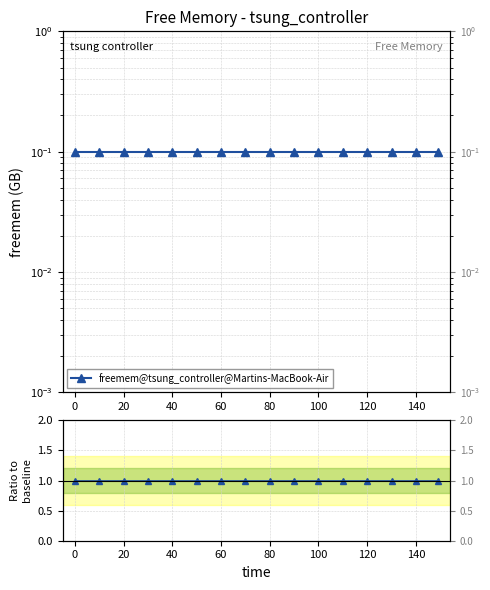

What is the spread (max minus min) of values at 40?

0.9